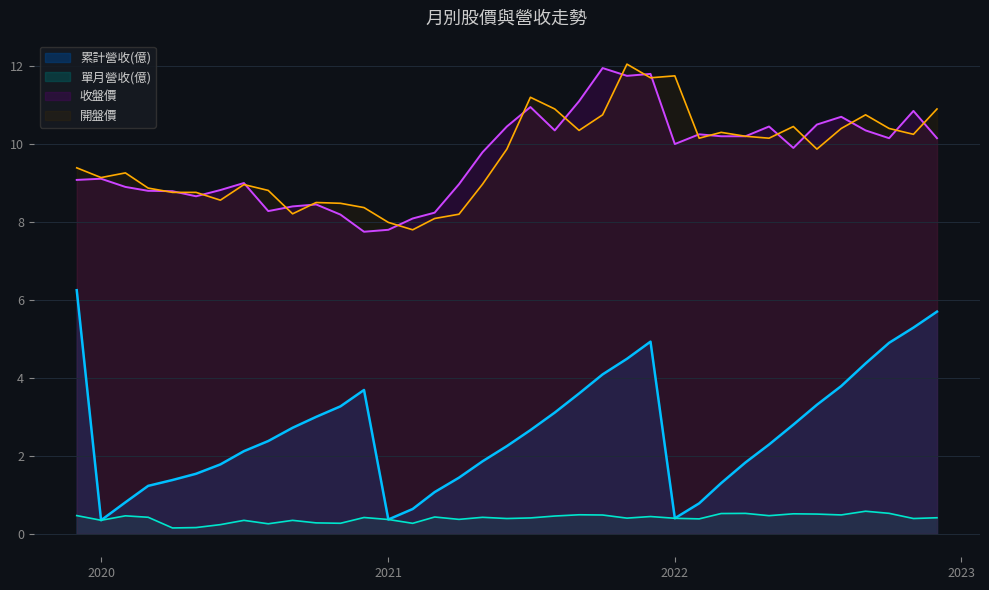

How many interior local peaks does the 累計營收(億) series have?

2